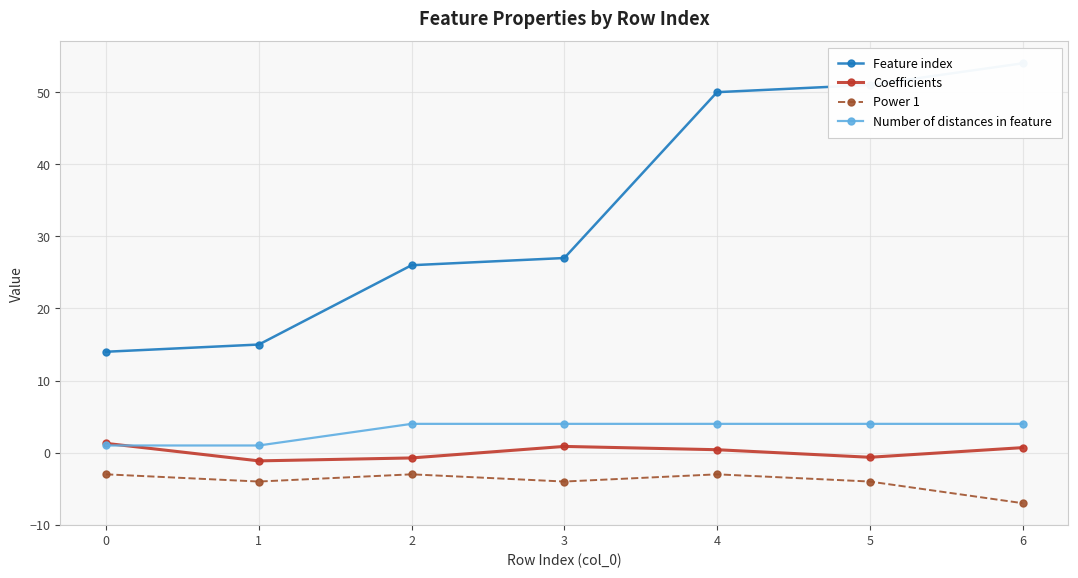

True or false: Power 1 and Feature index intersect in this chart.

False